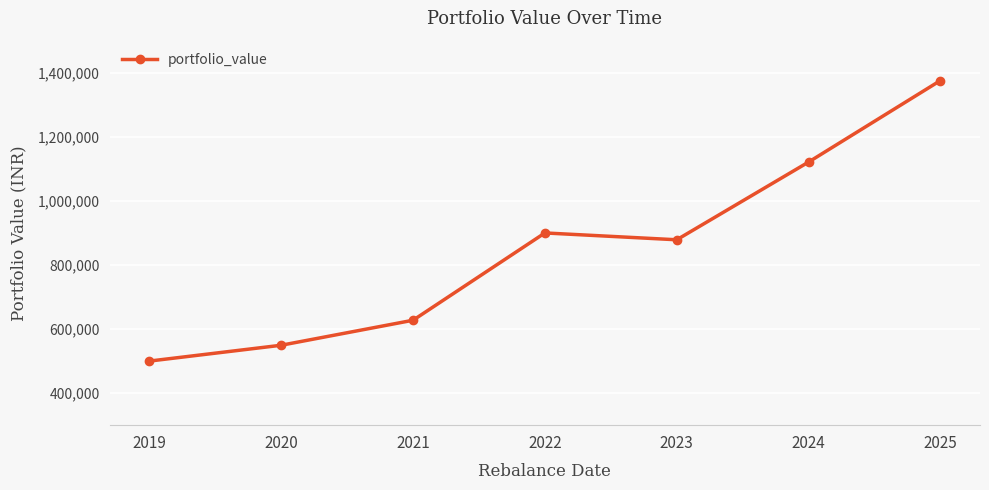

Is it true that the value at 2019 is 320488.1?

False